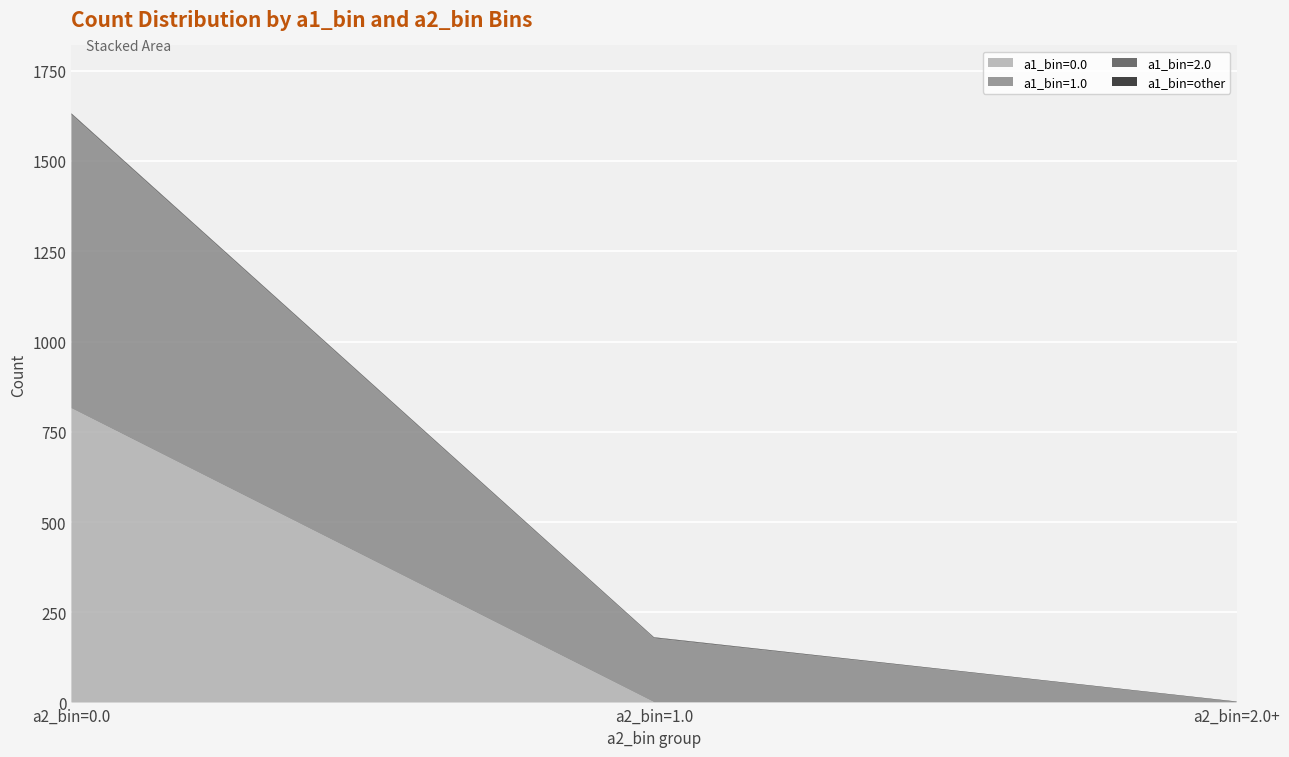

Reading left to right, extract all data points from this chart.

a1_bin=0.0: 815	1	1
a1_bin=1.0: 813	177	1
a1_bin=2.0: 3	2	0
a1_bin=other: 1	1	1